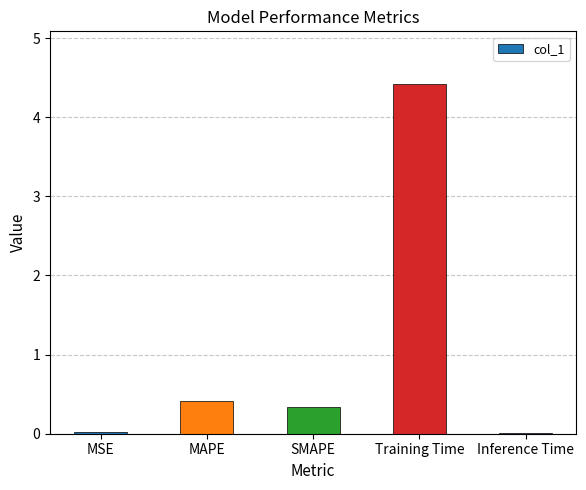

What value does the data have at SMAPE?

0.3